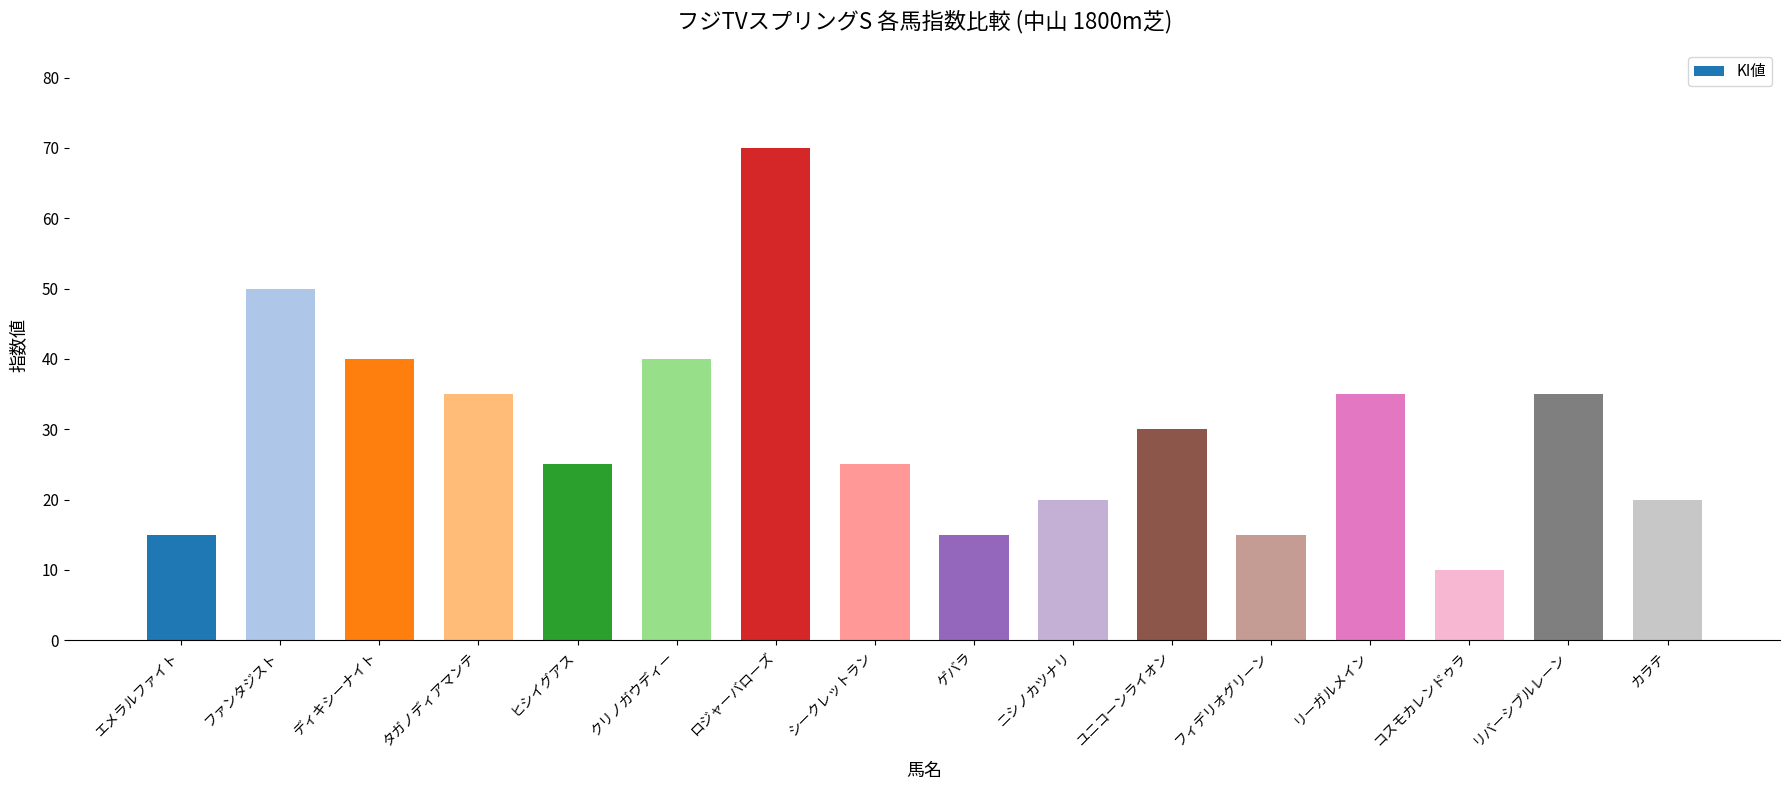

What is the change in value from クリノガウディー to リーガルメイン?

-5